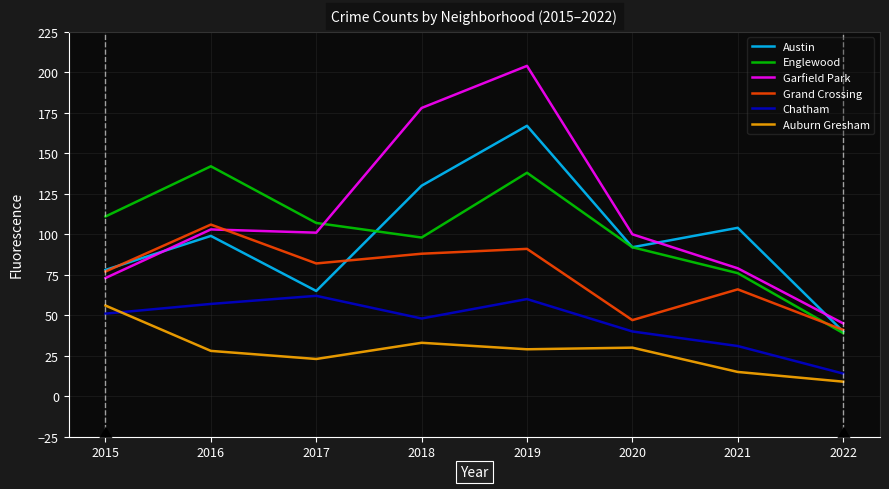

What is the total value across all series at 2018?

575